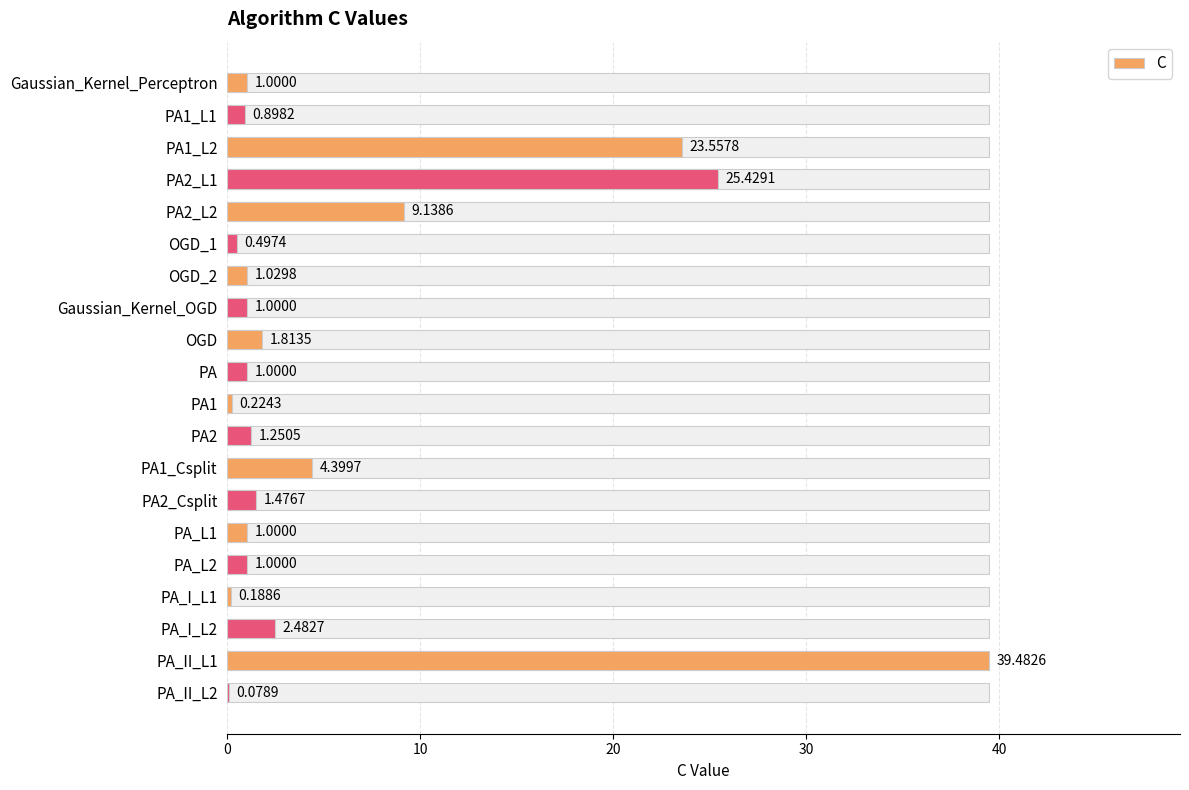

What is the smallest value displayed?

0.1